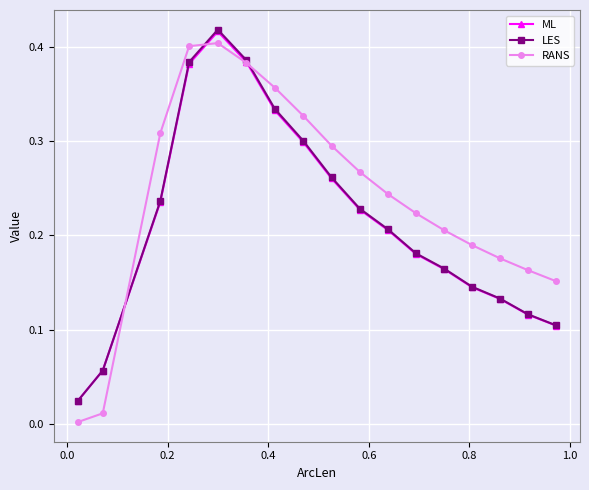

Which series has the largest range (max minus min)?

RANS